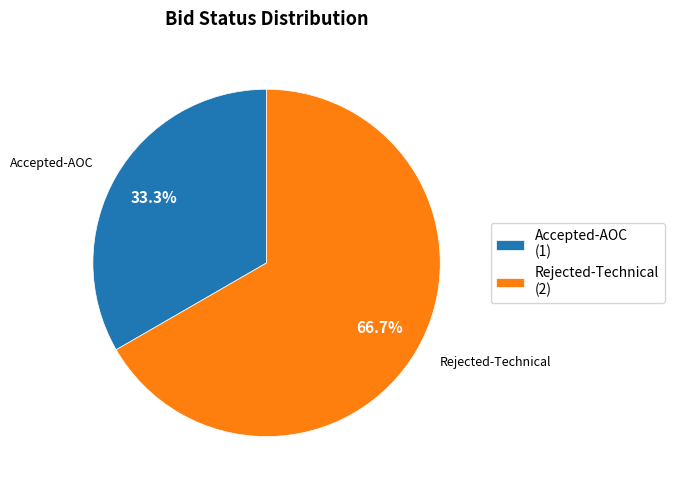

Which slice is the smallest?

Accepted-AOC (1)